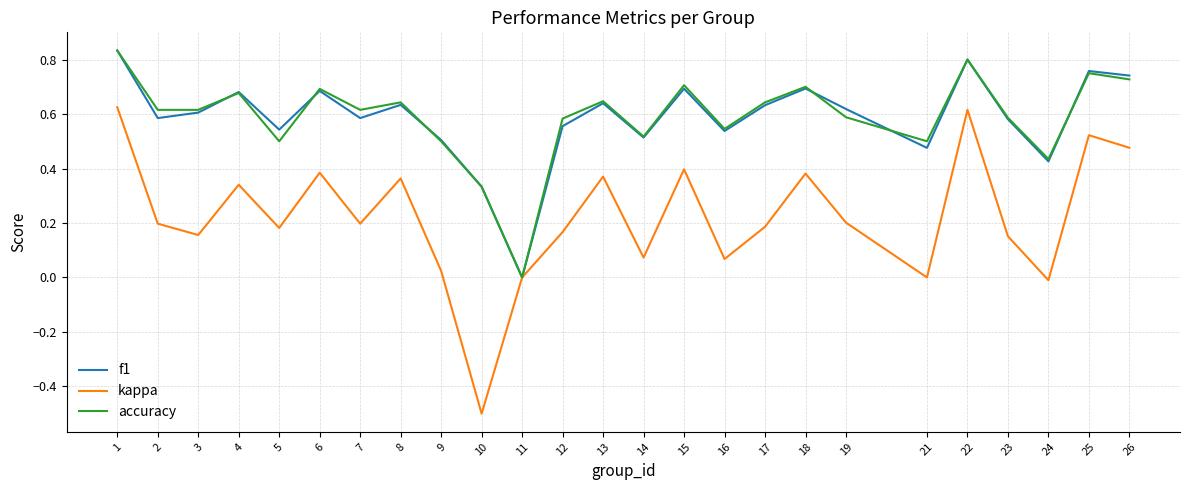

How many interior local peaks does the accuracy series have?

8